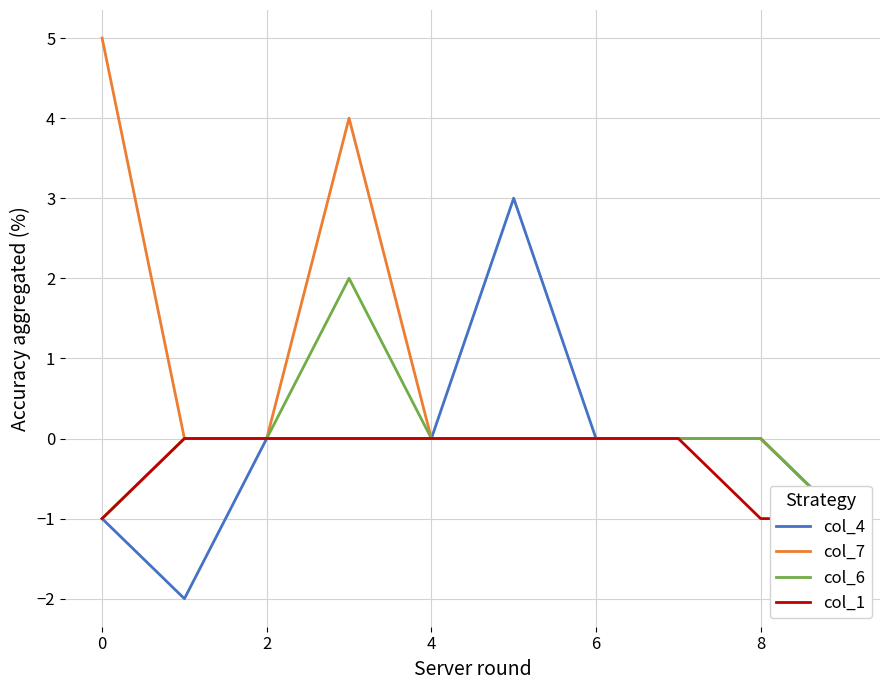

How many data points in col_7 are above 0?

2